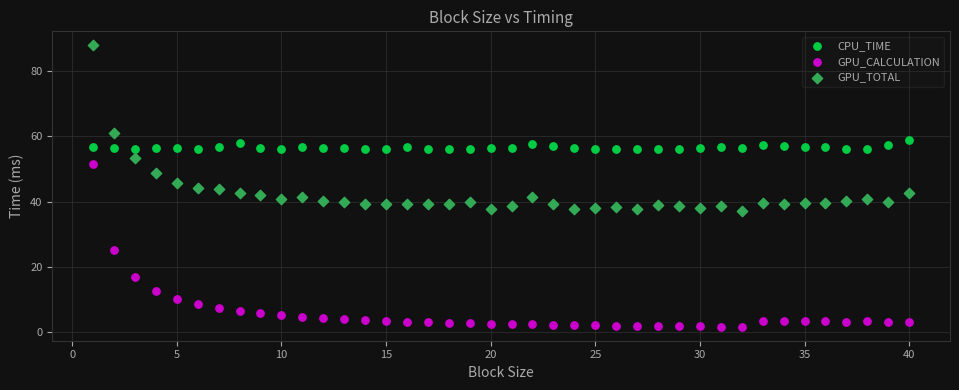

Which series has the widest spread of Y values?

GPU_TOTAL